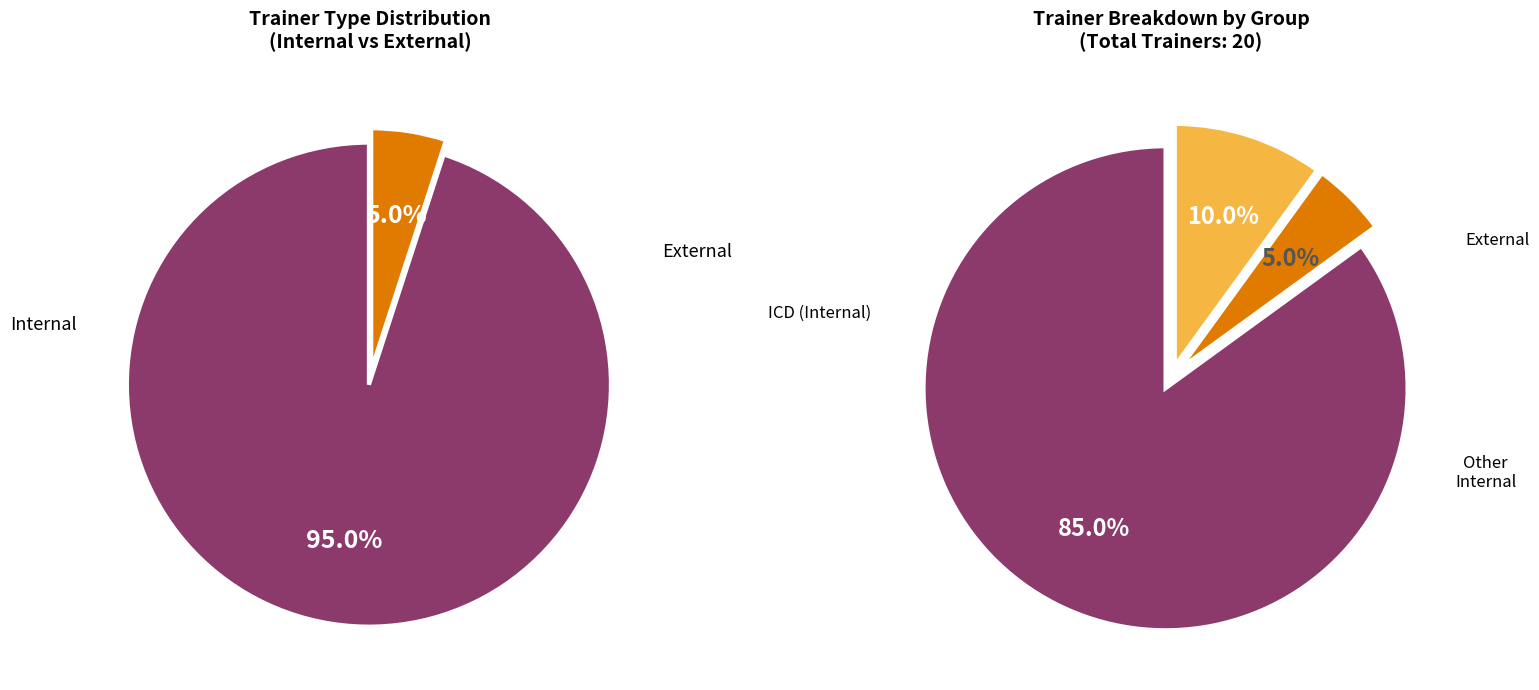

How much of the chart is everything except External?

95.0%